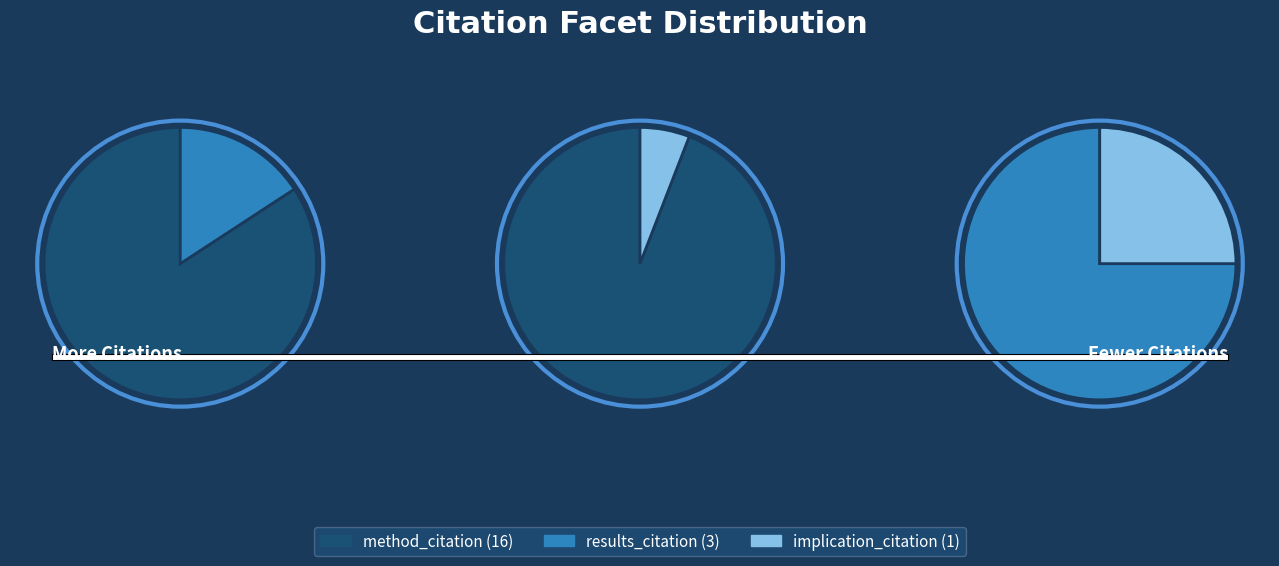

How many slices are in this pie chart?

3